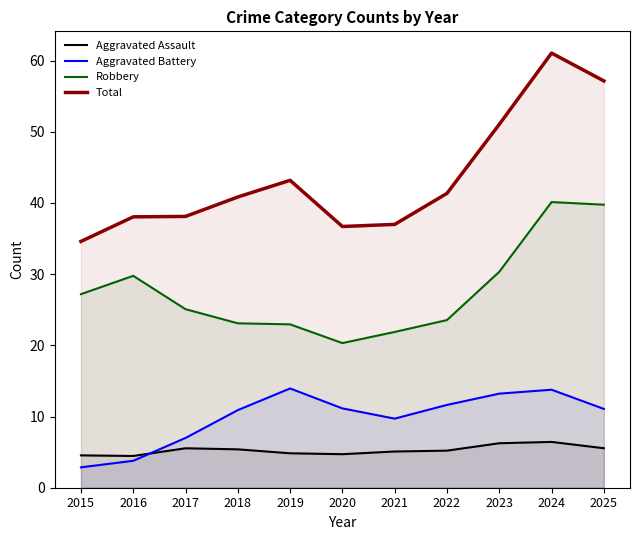

Where is the first local minimum for Aggravated Assault?

2016